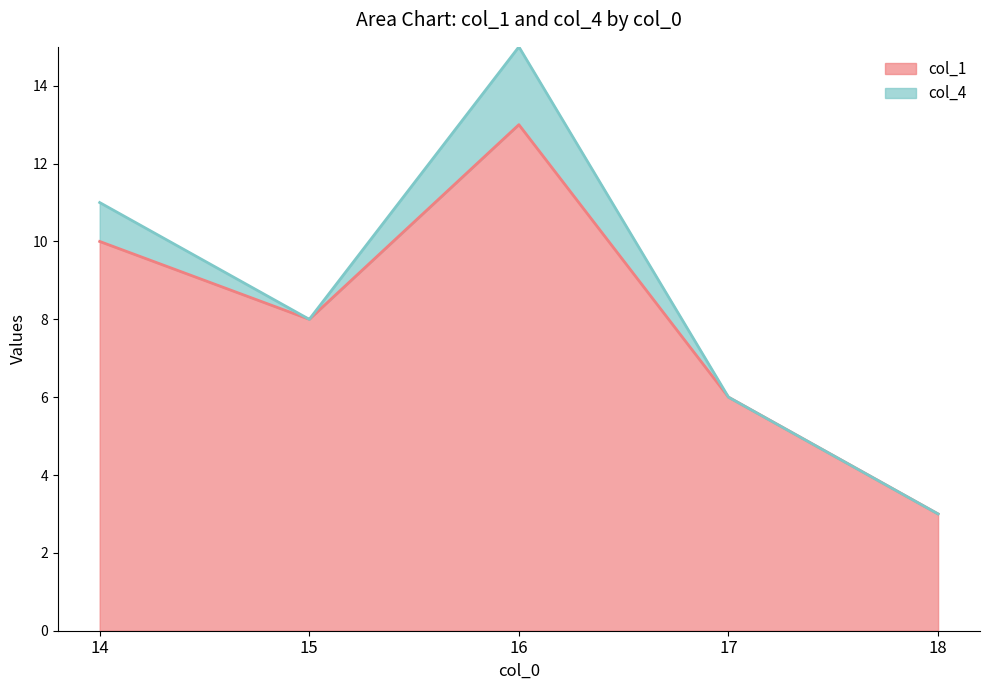

What is the ratio of the value at 15 to the value at 14?

0.8